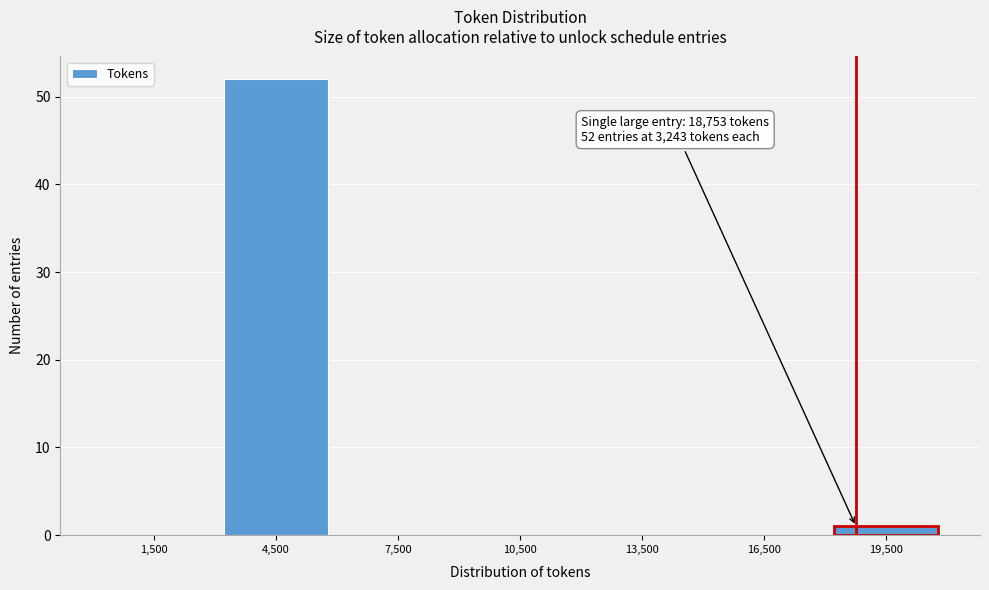

Which range on the x-axis has the tallest bar?

3000 to 6000